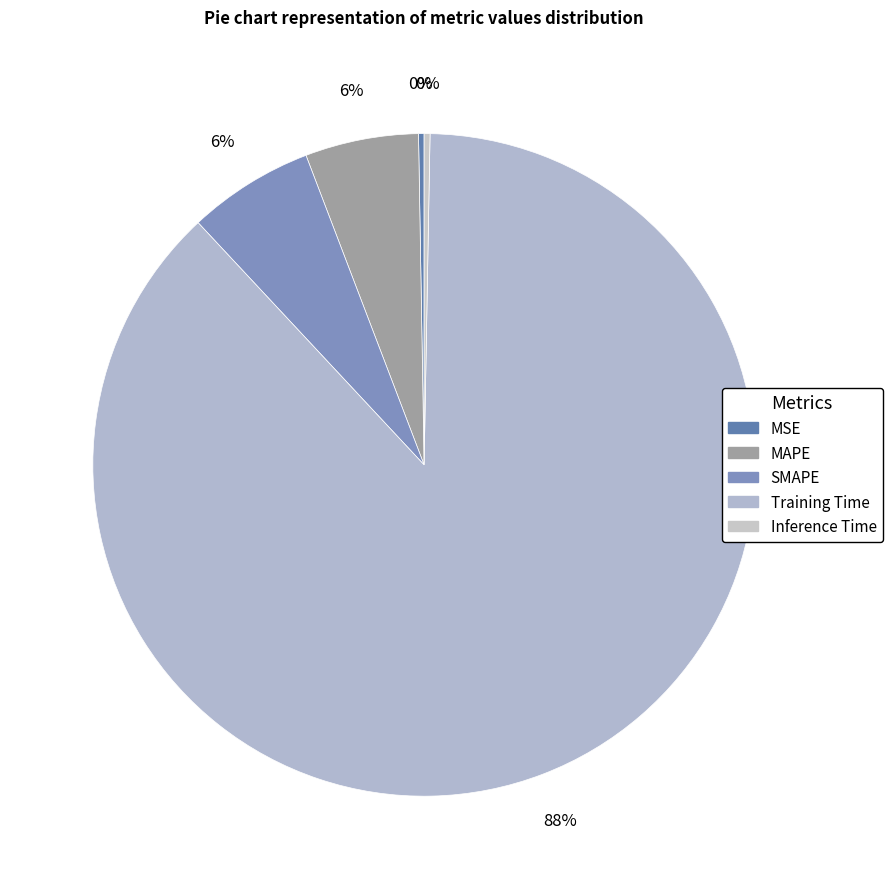

To the nearest percent, what portion does Training Time represent?

88%